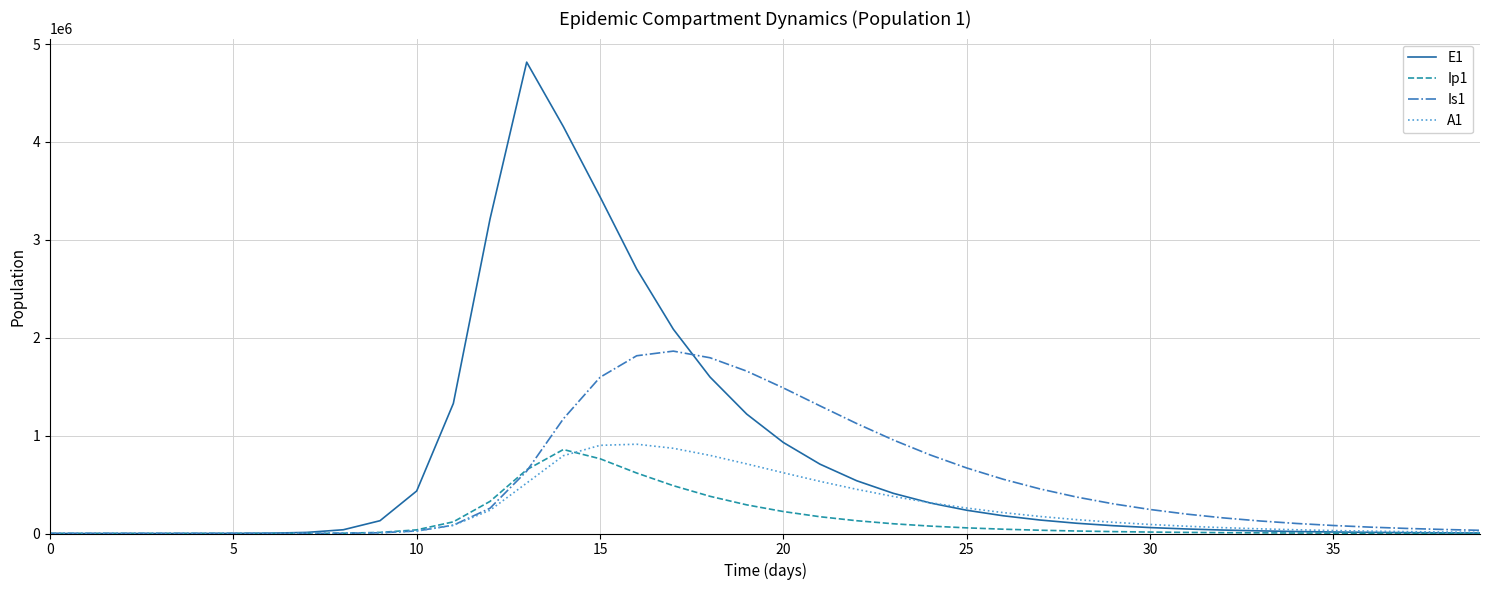

Which series has the largest total across all categories?

E1